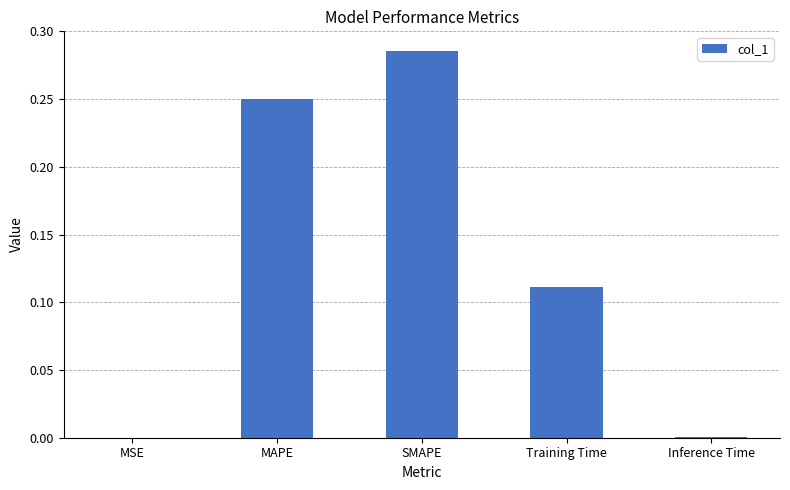

Which has a higher value, SMAPE or MSE?

SMAPE